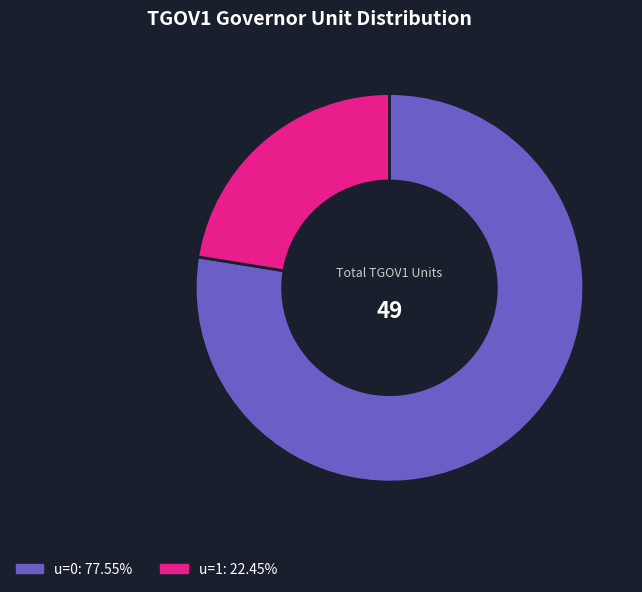

Rank the categories by value from lowest to highest.

u=1, u=0